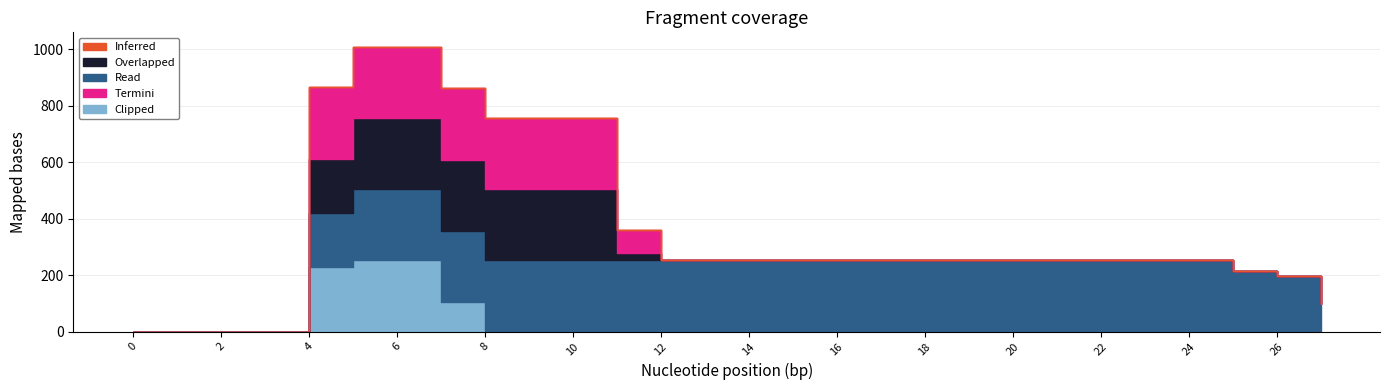

True or false: Read and Inferred intersect in this chart.

False